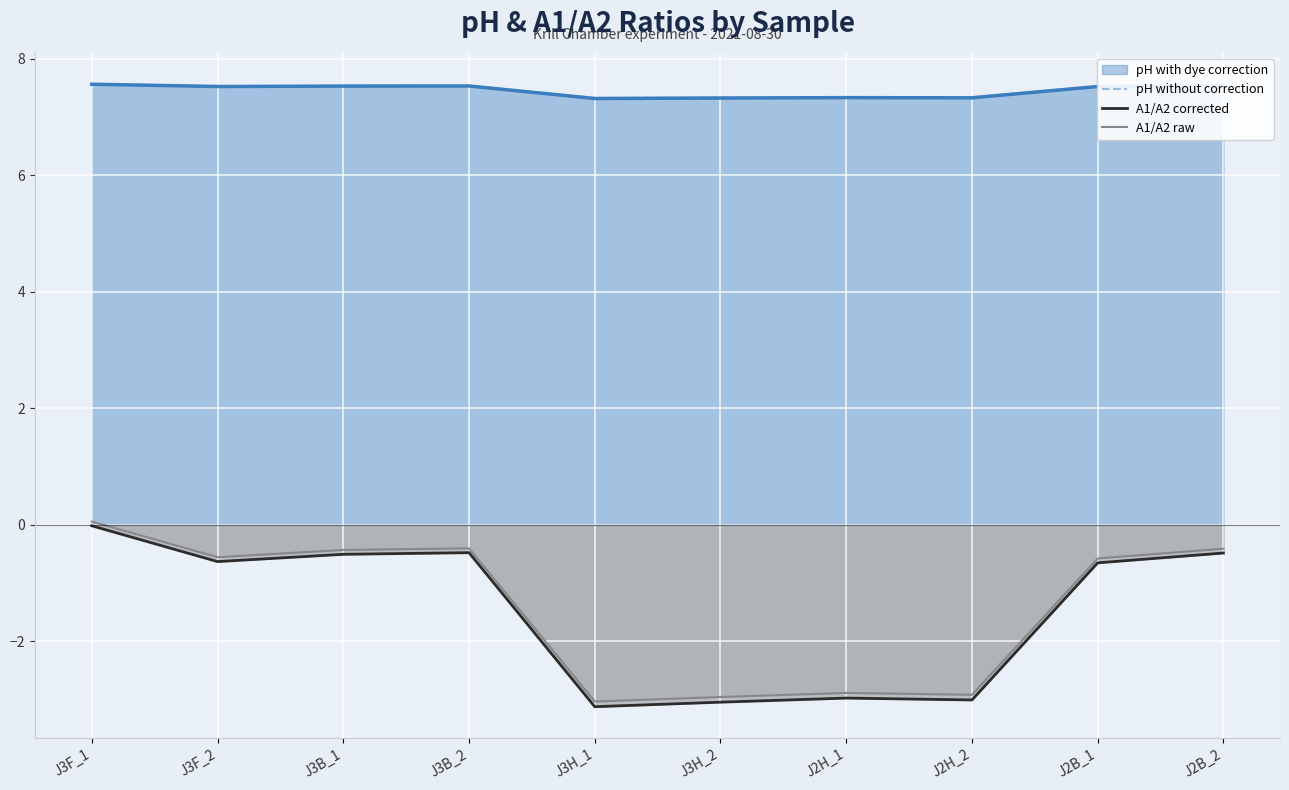

In pH without correction, how many points are higher than both neighbors (excluding endpoints)?

2